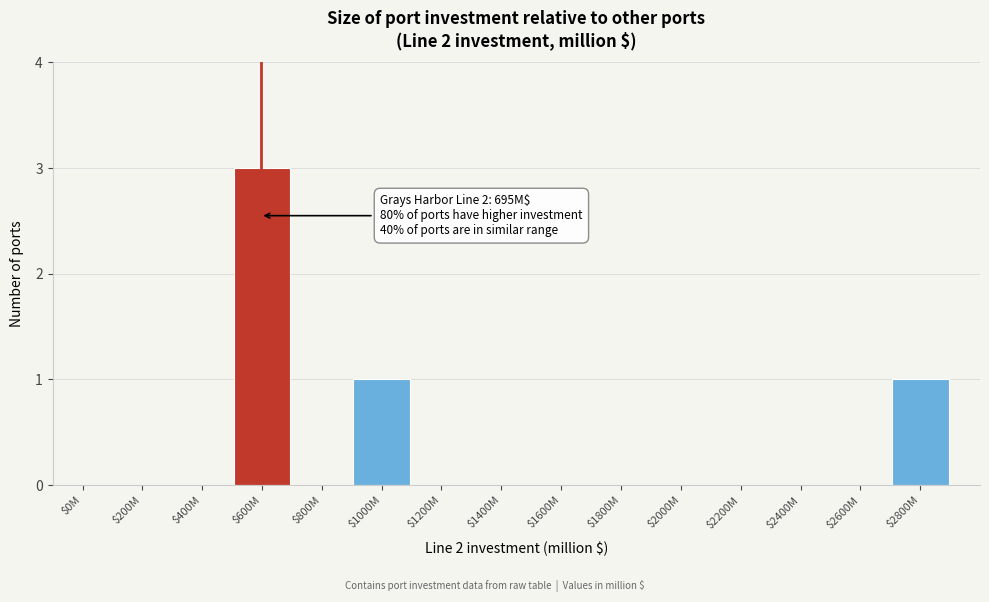

What is the greatest value displayed?

3